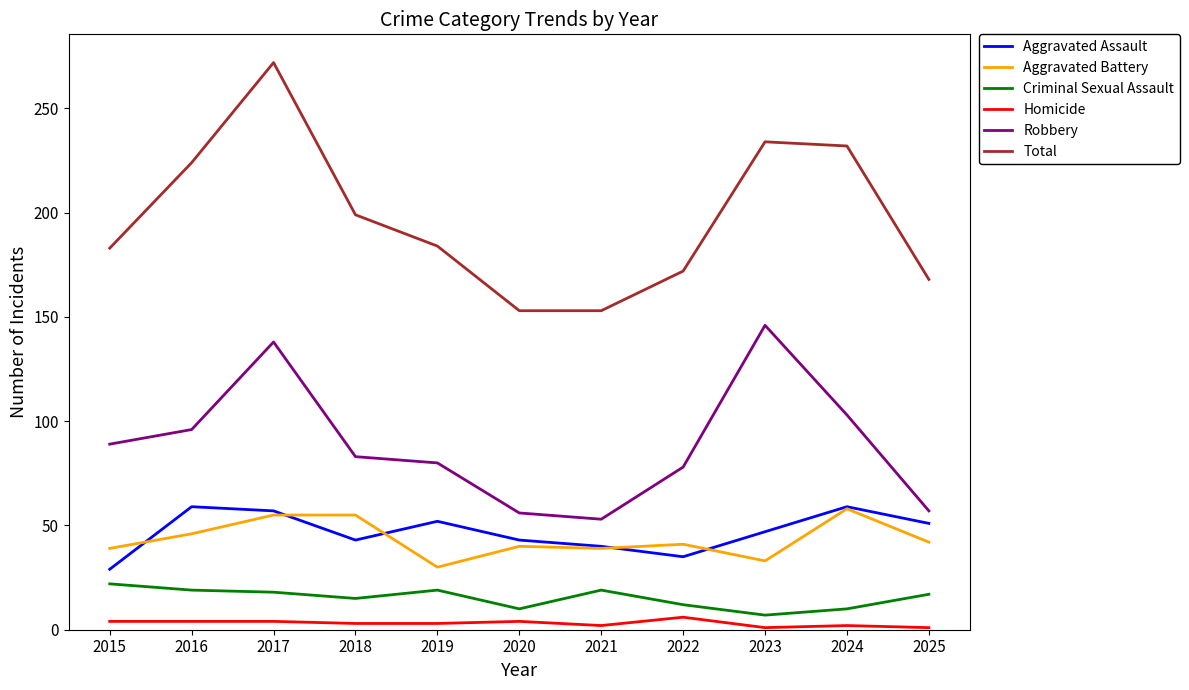

True or false: Robbery has a value of 80 at 2019.

True